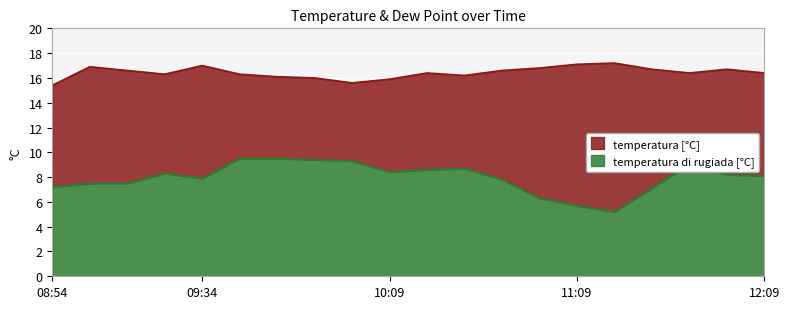

Which label corresponds to the largest value in the chart?

11:29